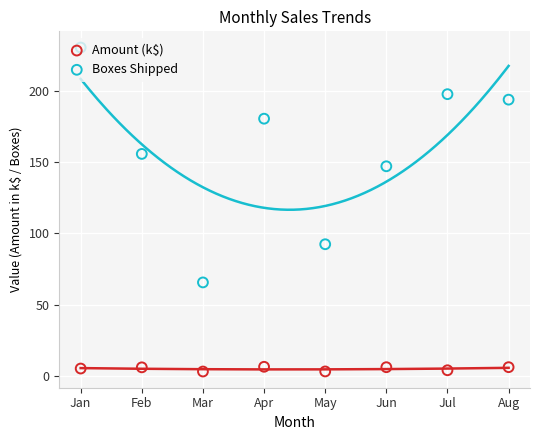

What are all the series names shown in the legend?

Amount (k$), Boxes Shipped